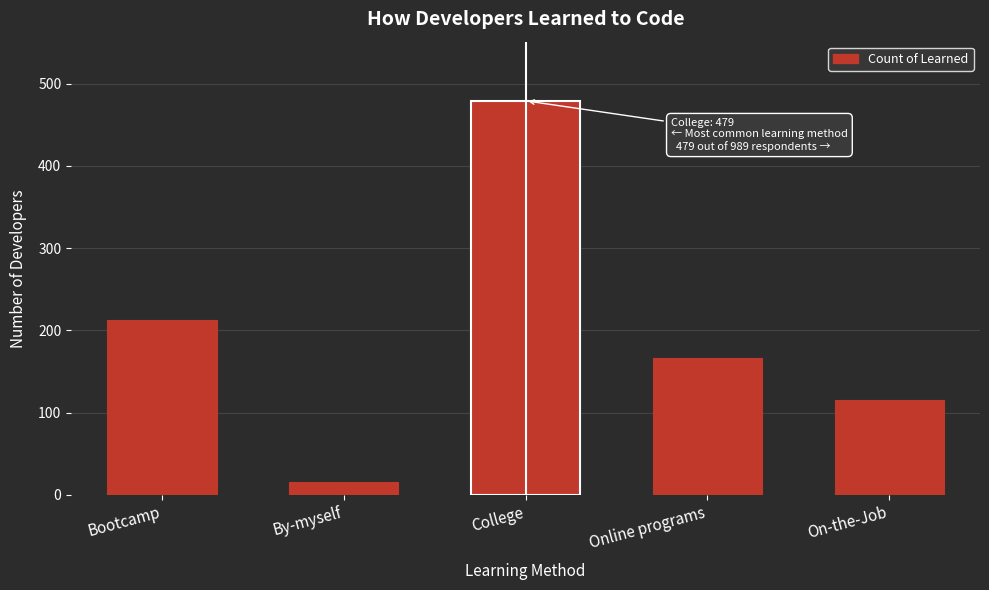

Reading left to right, transcribe all the data shown in this chart.

Bootcamp=212	By-myself=16	College=479	Online programs=167	On-the-Job=115